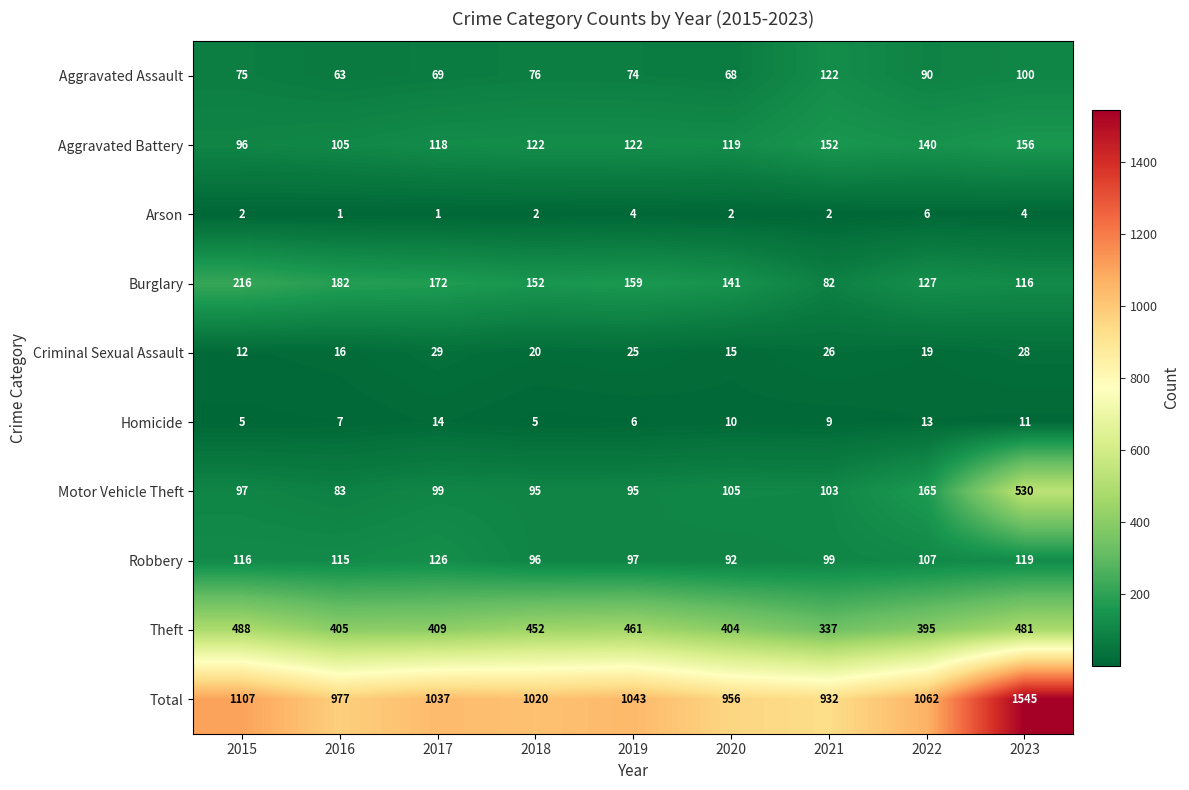

The value of Robbery at 2017 is 82. True or false?

False